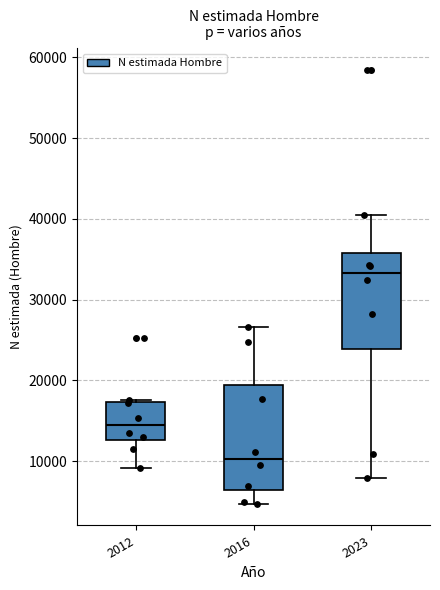

Reading left to right, read every box against the y-axis: the position of its median line, the range the box covers, and the ends of its whiskers. The values are not printed on the chart, so give them approximately, as read against the axis.

2012: median 14000, box 13000 to 17000, whiskers 9000 to 18000
2016: median 10000, box 6000 to 19000, whiskers 5000 to 27000
2023: median 33000, box 24000 to 36000, whiskers 8000 to 40000